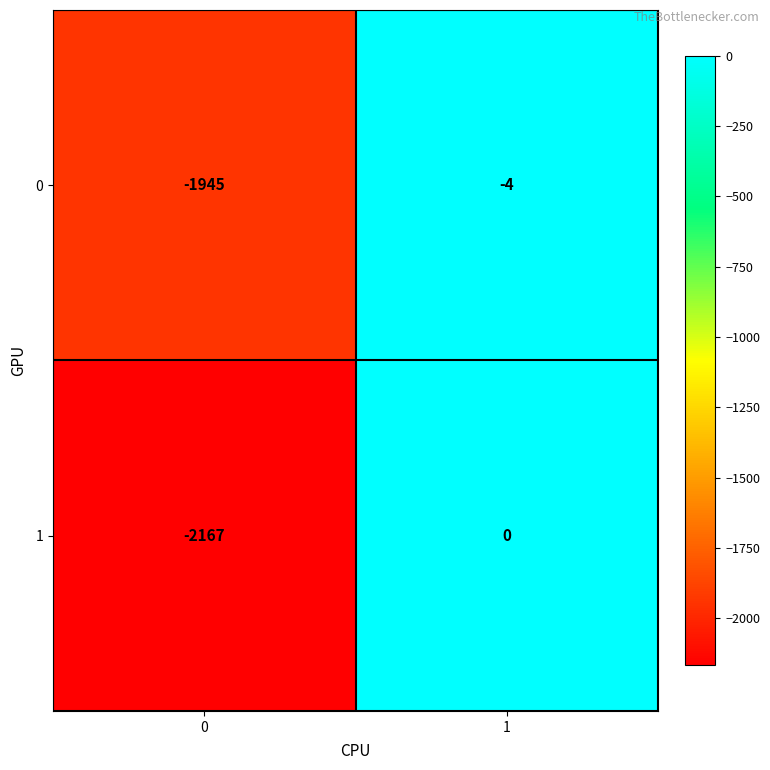

Is the value of 0 at 0 greater than the value of 1 at 1?

No